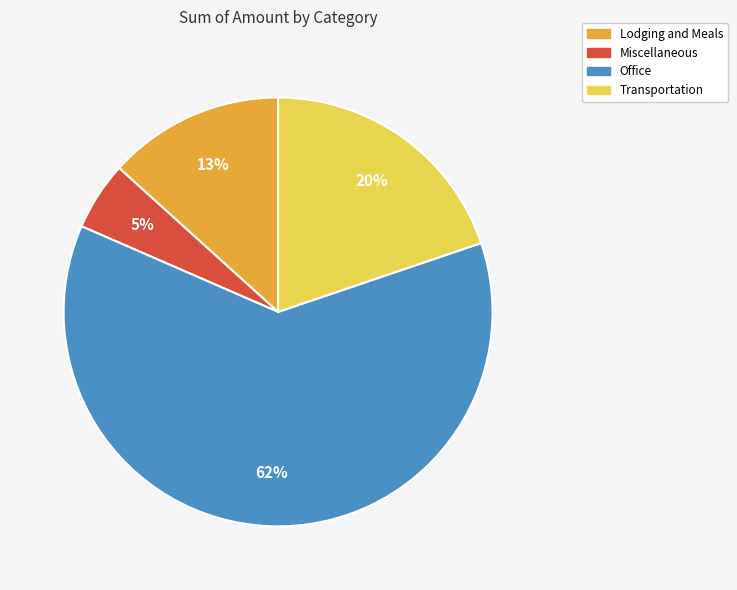

How many segments does this pie chart have?

4